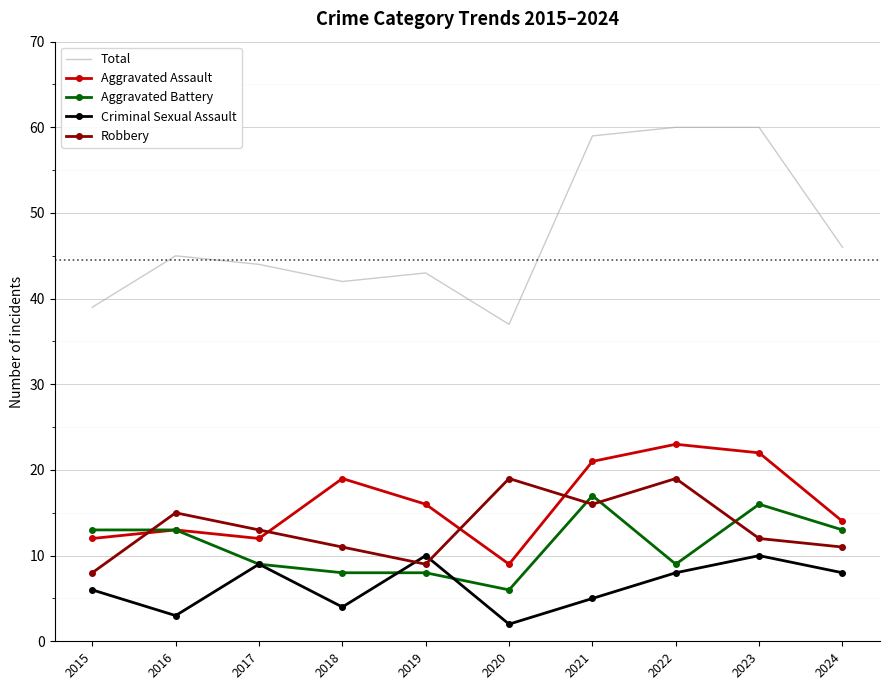

What is the difference between the maximum and second lowest values in the Criminal Sexual Assault series?

7